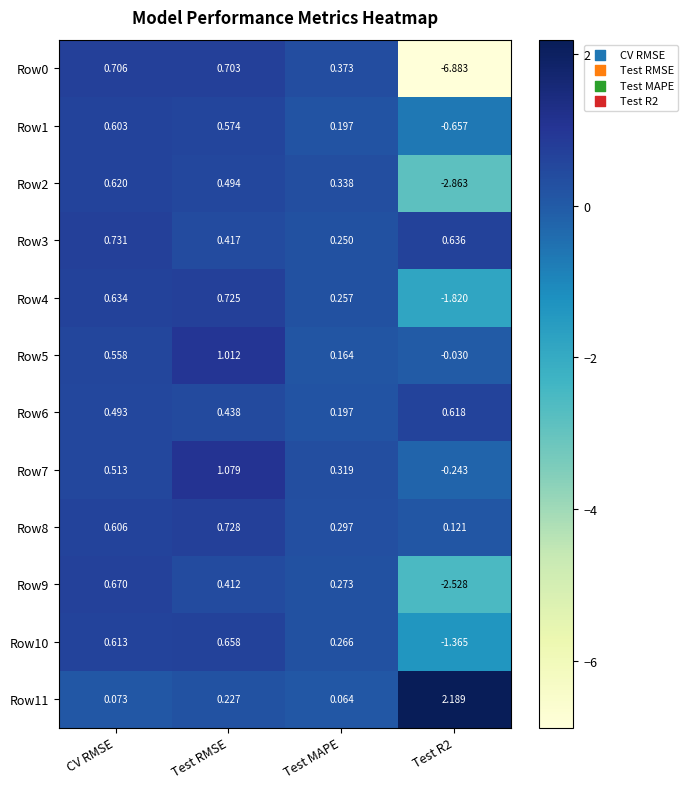

At which label does Row5 reach its peak?

Test RMSE